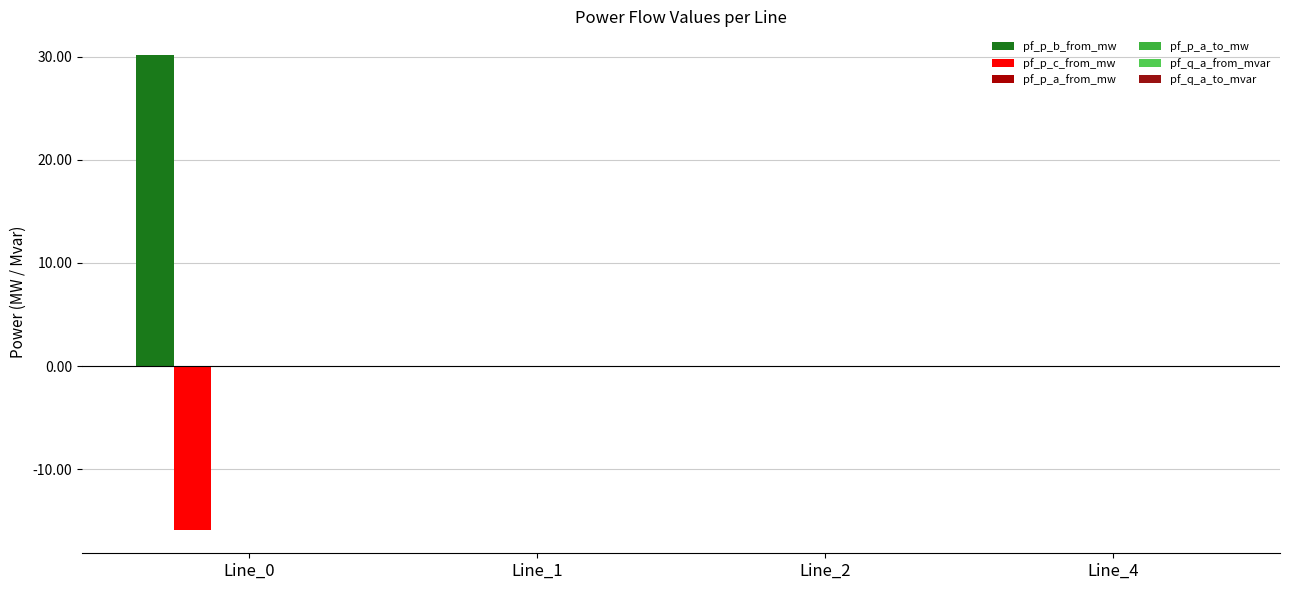

How many distinct data groups are displayed?

6